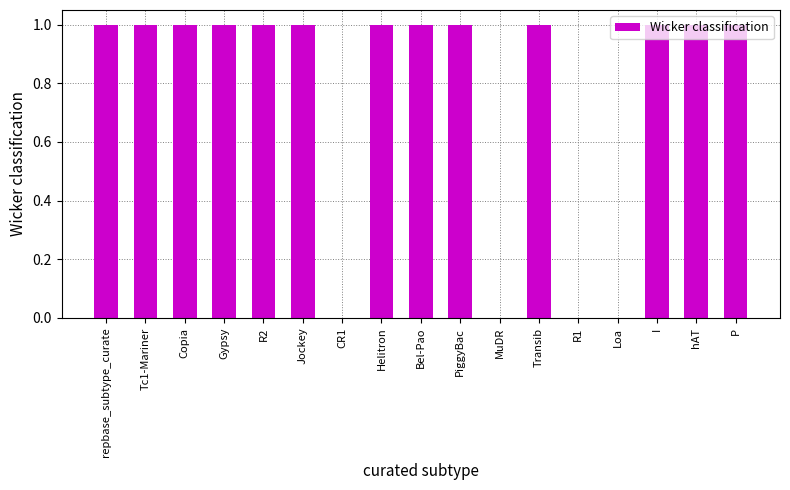

Approximately how many times larger is the value at P compared to Jockey?

1.0